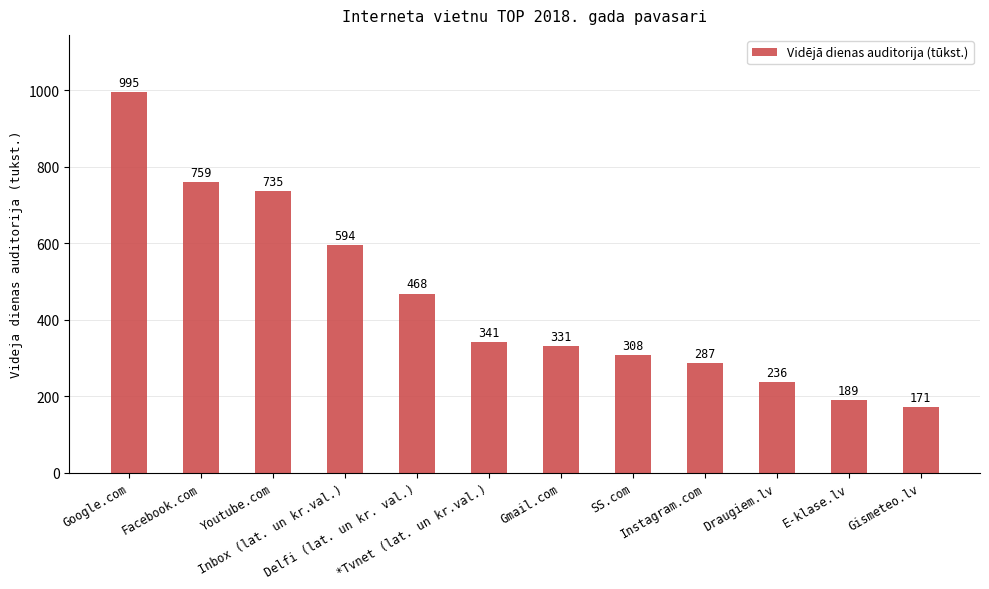

List the labels in order of value, largest first.

Google.com, Facebook.com, Youtube.com, Inbox (lat. un kr.val.), Delfi (lat. un kr. val.), *Tvnet (lat. un kr.val.), Gmail.com, SS.com, Instagram.com, Draugiem.lv, E-klase.lv, Gismeteo.lv